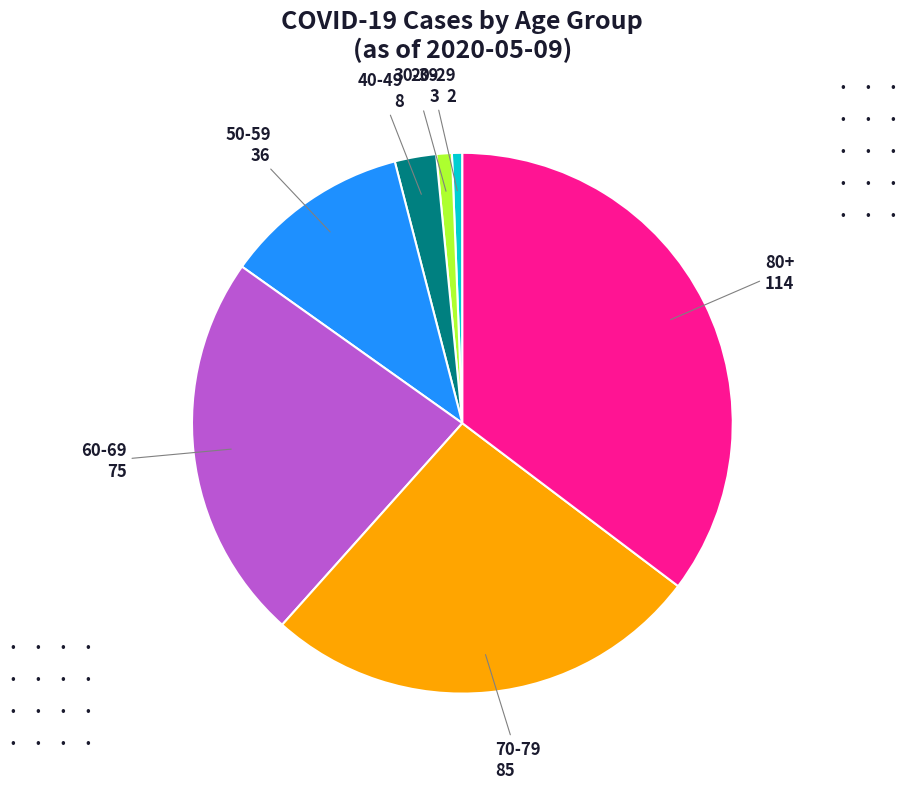

Is there any slice that represents more than half of the pie?

No